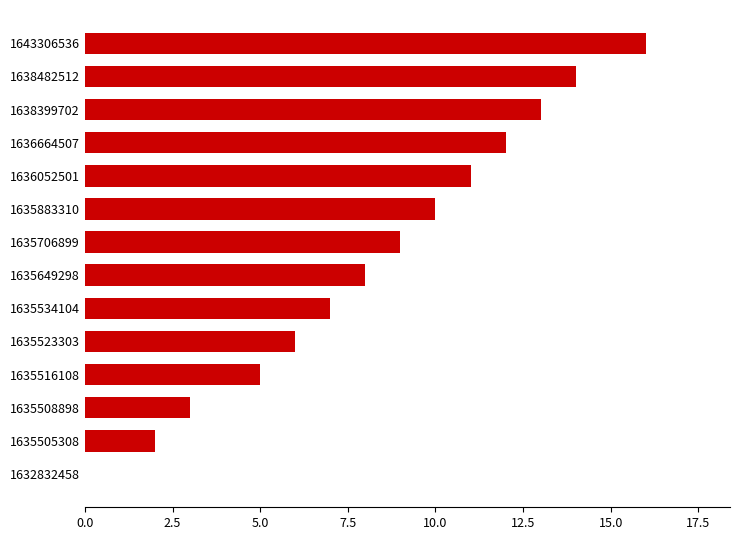

Reading top to bottom, transcribe all the data shown in this chart.

1643306536=16	1638482512=14	1638399702=13	1636664507=12	1636052501=11	1635883310=10	1635706899=9	1635649298=8	1635534104=7	1635523303=6	1635516108=5	1635508898=3	1635505308=2	1632832458=0